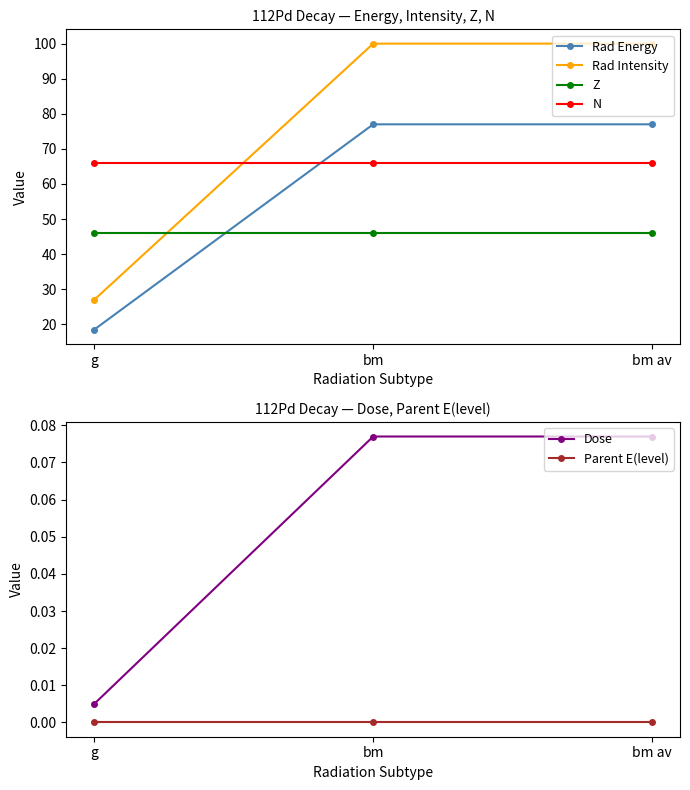

How many lines are shown in the chart?

6